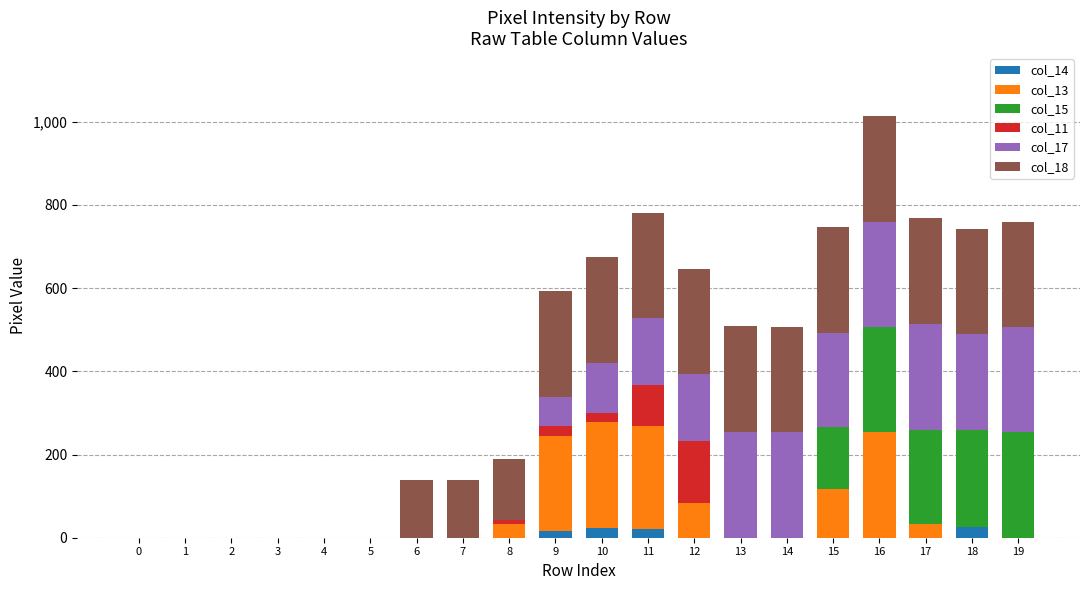

At which category is the sum across all series the highest?

16